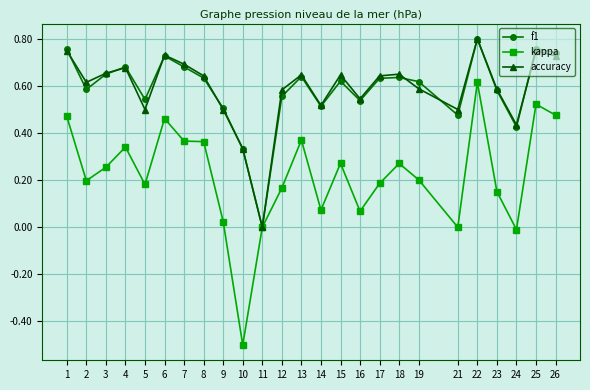

Count the number of data series in this chart.

3